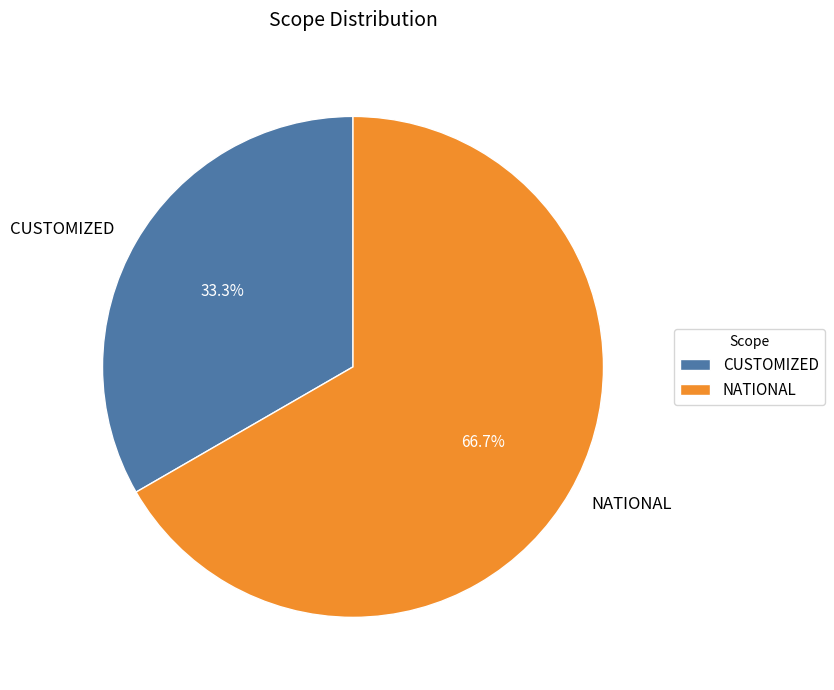

Which has a higher value, NATIONAL or CUSTOMIZED?

NATIONAL